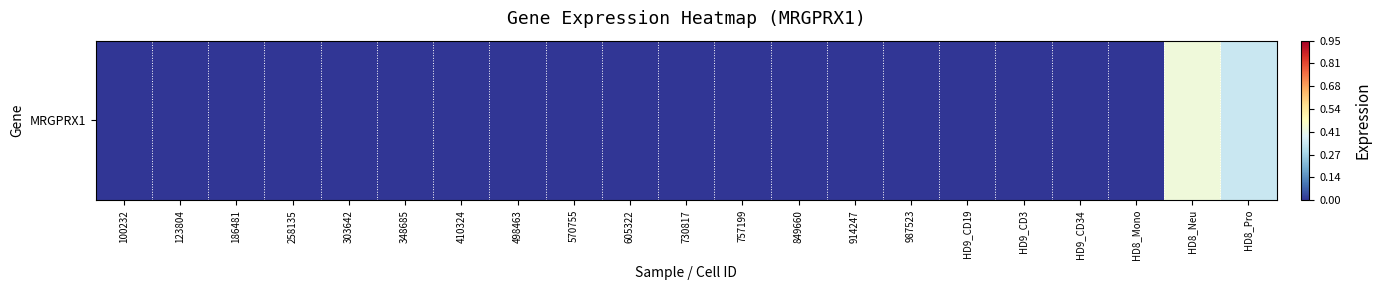

Reading left to right, transcribe all the data shown in this chart.

100232=0.0	123804=0.0	186481=0.0	258135=0.0	303642=0.0	348685=0.0	410324=0.0	498463=0.0	570755=0.0	605322=0.0	730817=0.0	757199=0.0	849660=0.0	914247=0.0	987523=0.0	HD9_CD19=0.0	HD9_CD3=0.0	HD9_CD34=0.0	HD8_Mono=0.0	HD8_Neu=0.4	HD8_Pro=0.3